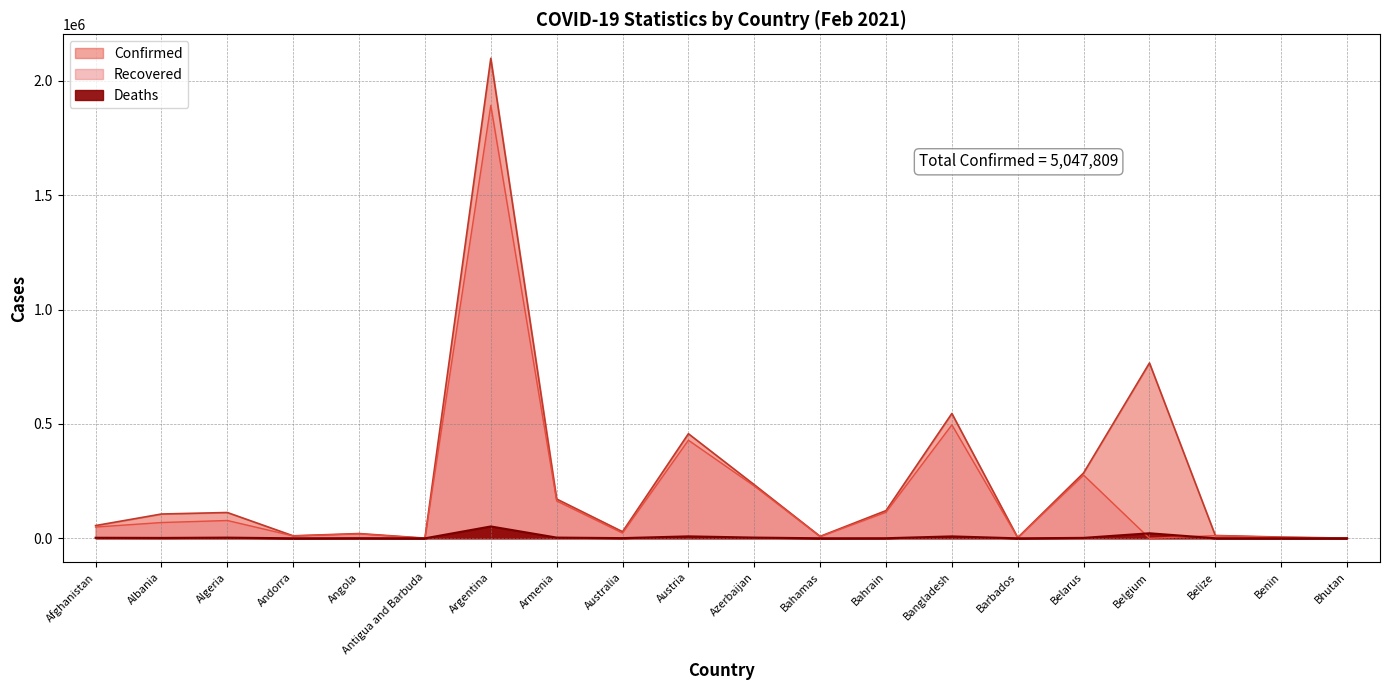

Does the chart have visible grid lines?

Yes